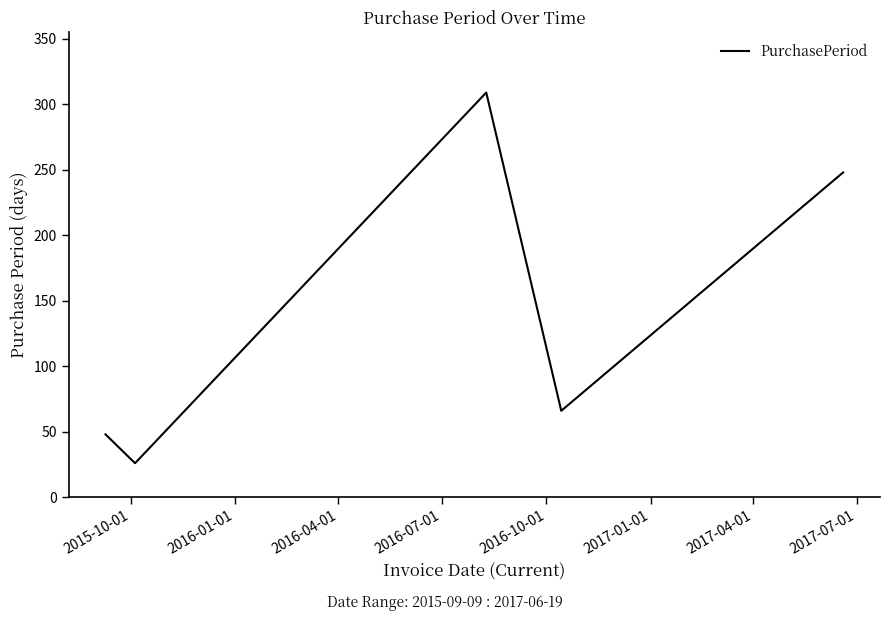

Reading left to right, what are all the values shown in this chart?

48	26	309	66	248